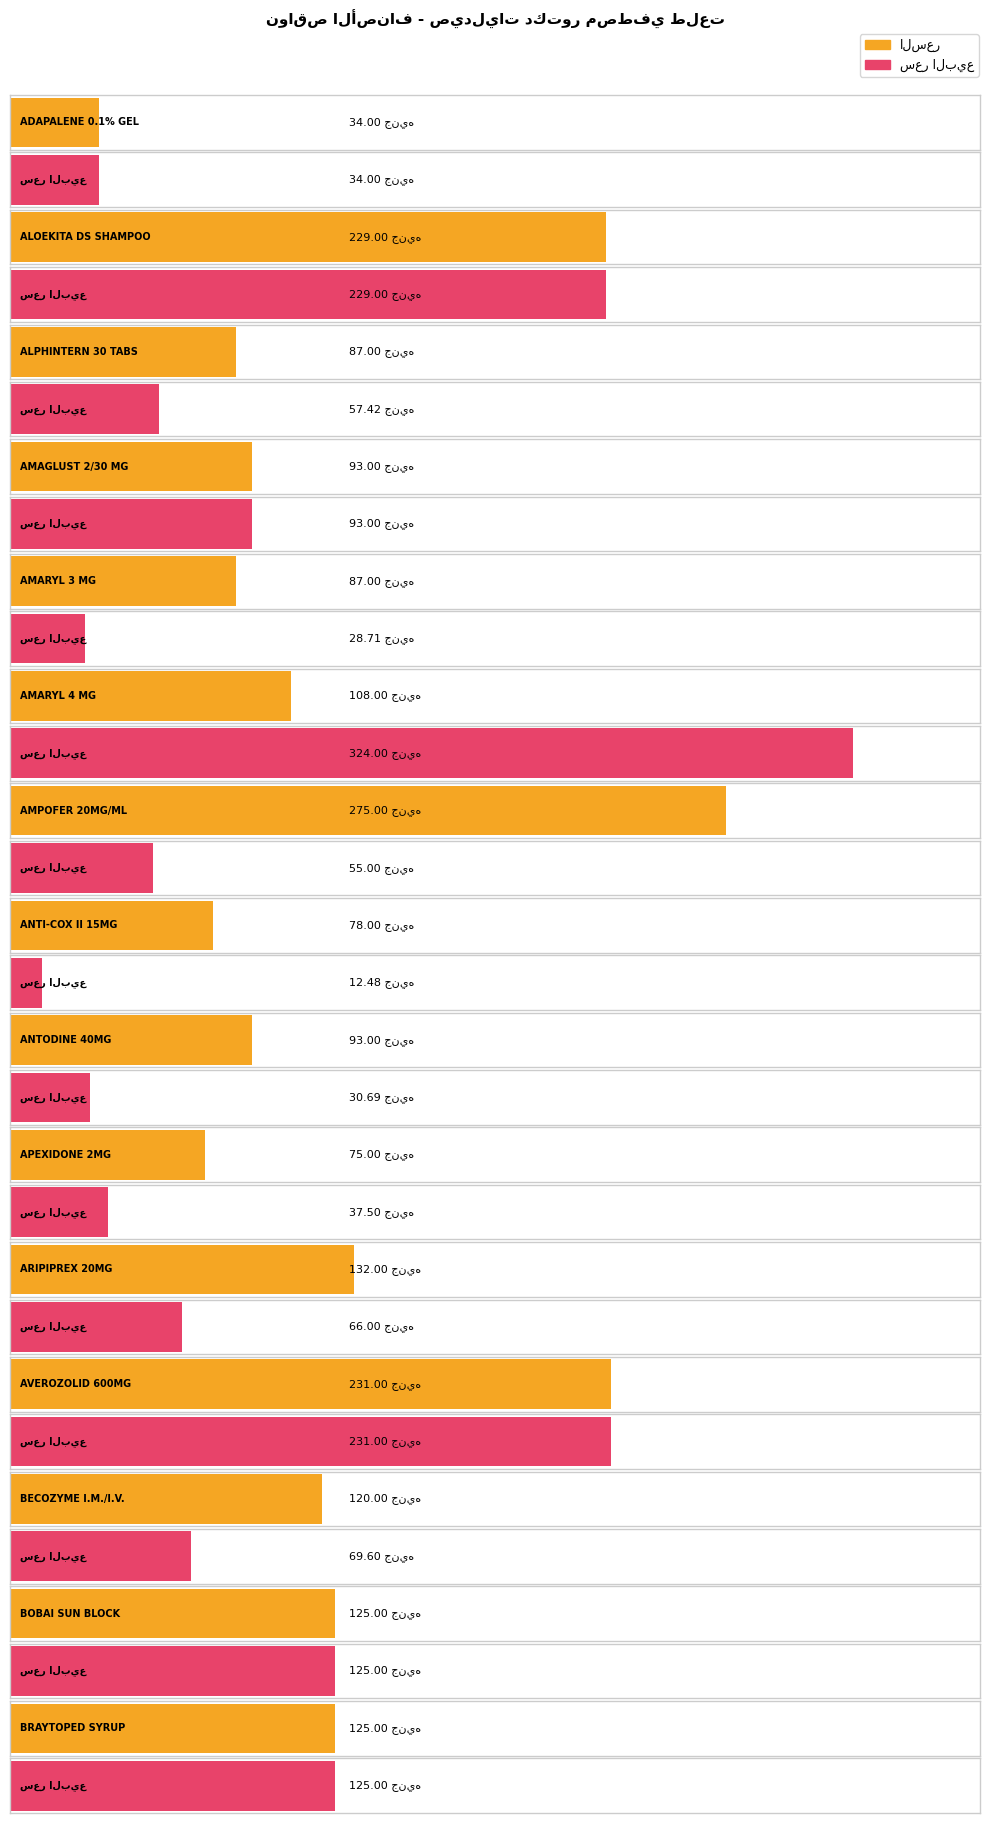

Which has a higher value, ANTI-COX II 15MG or BRAYTOPED SYRUP?

BRAYTOPED SYRUP